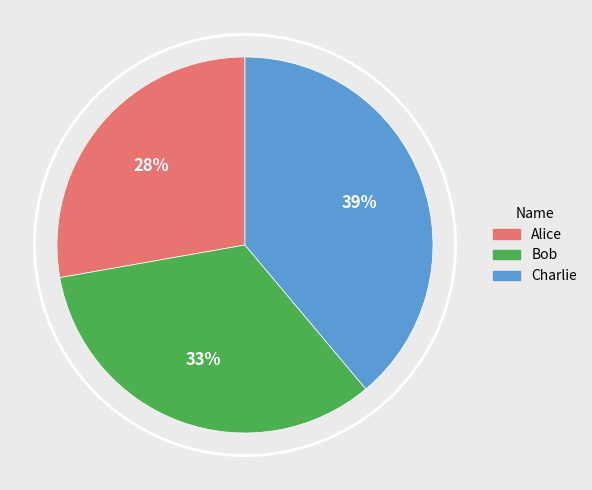

What is the largest slice in the pie chart?

Charlie